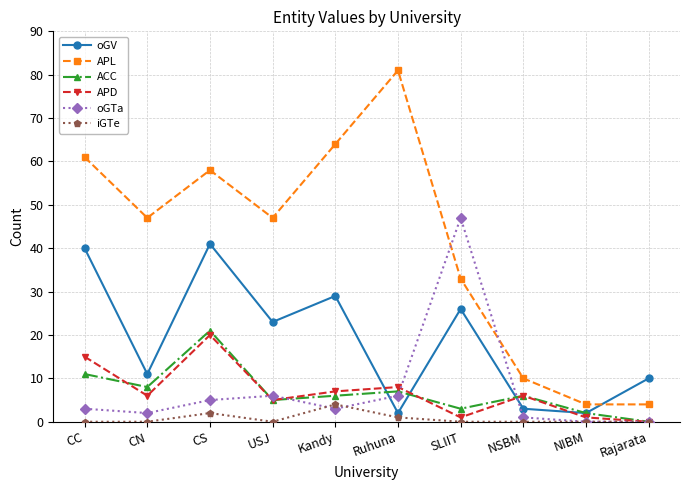

Where is the first local maximum for oGTa?

USJ